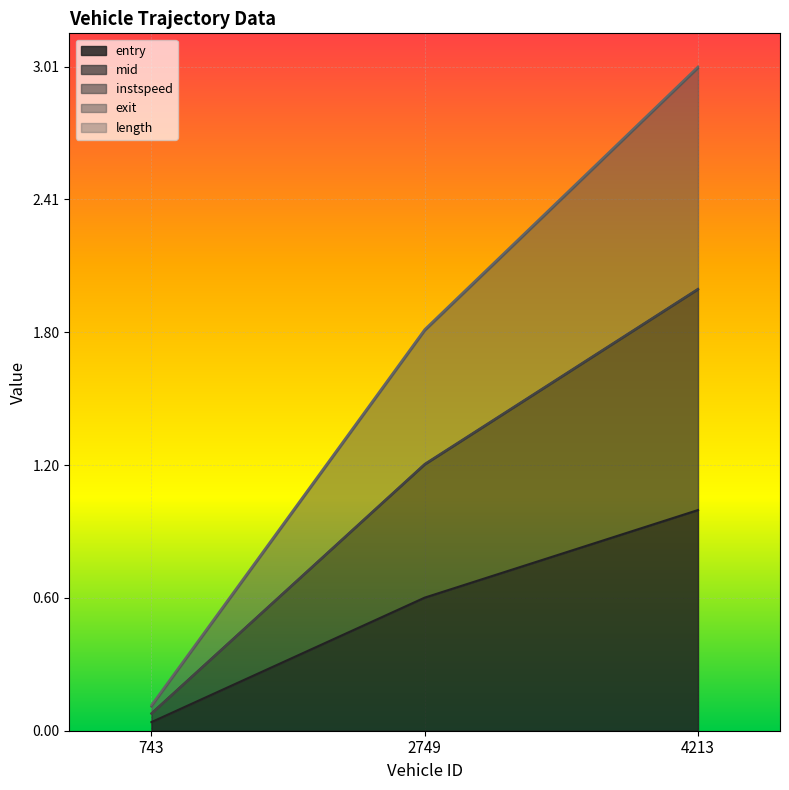

Is the value of entry at 4213 greater than the value of mid at 4213?

No